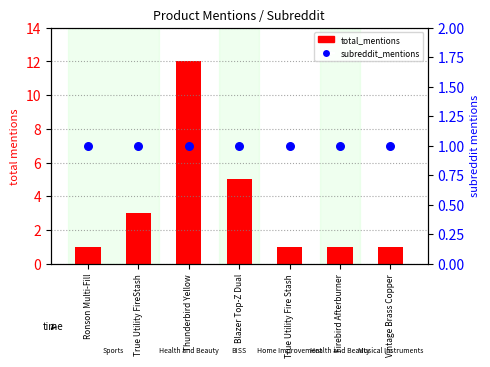

At how many categories does at least one series exceed 10?

1